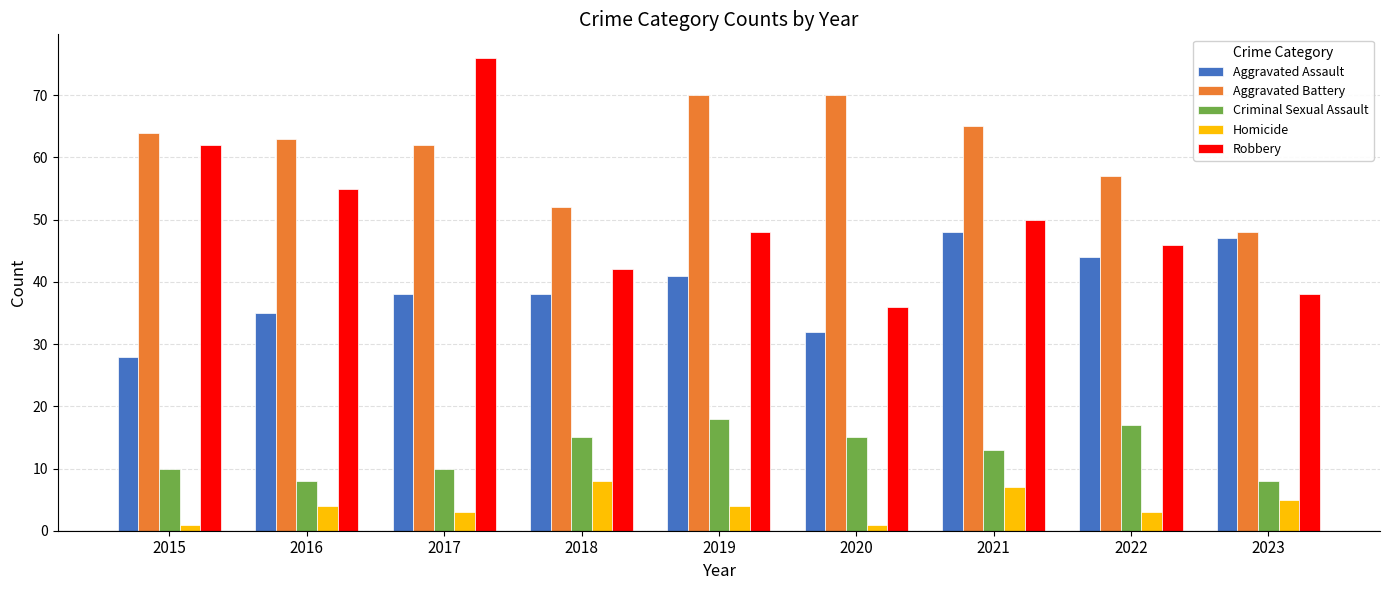

What is the difference between the Criminal Sexual Assault values at 2019 and 2021?

5